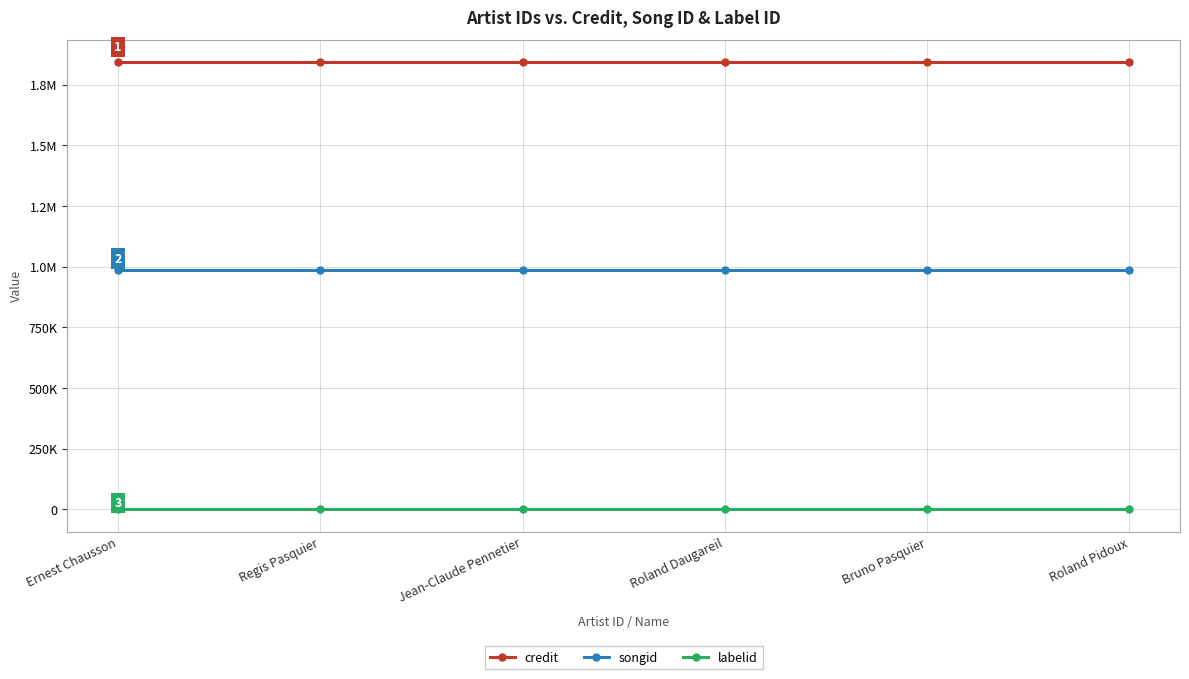

True or false: songid has more than 2 points higher than both neighbors.

False